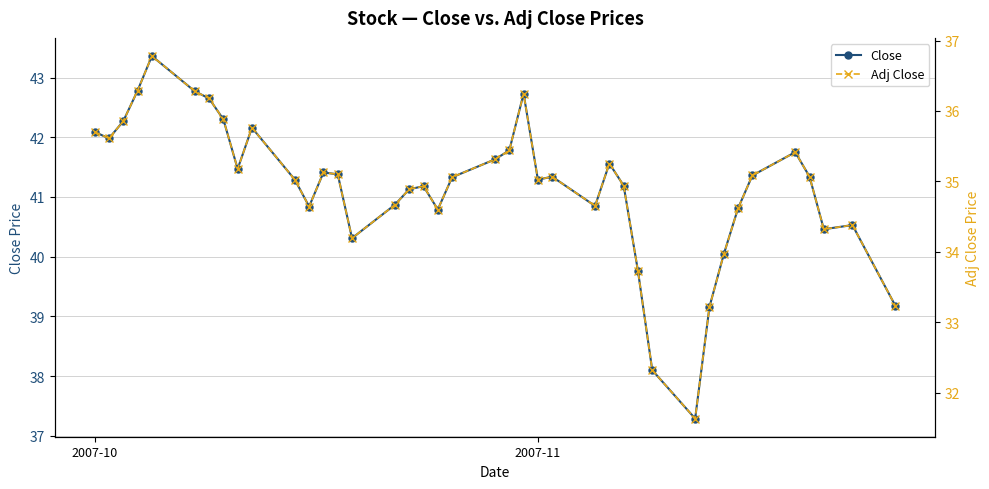

What is the minimum value for Close?

37.3